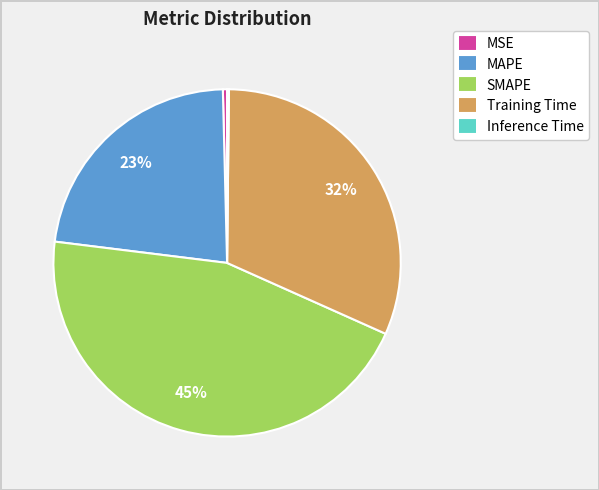

Is the sum of MSE and SMAPE greater than half?

No